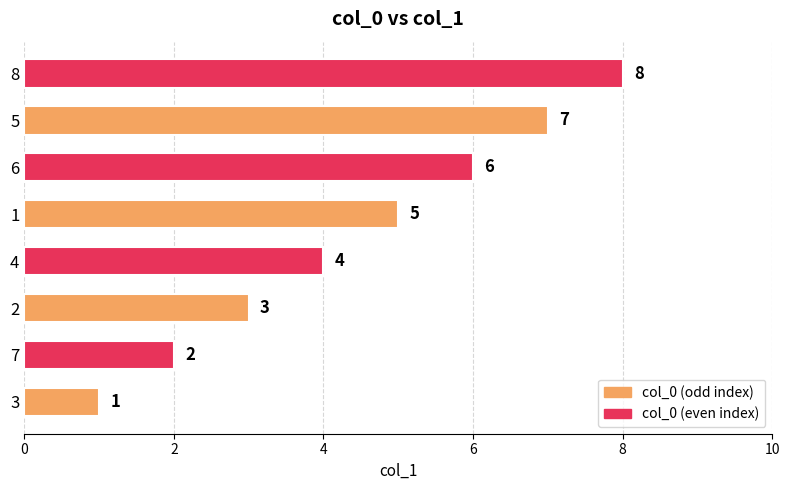

How many distinct data groups are displayed?

1